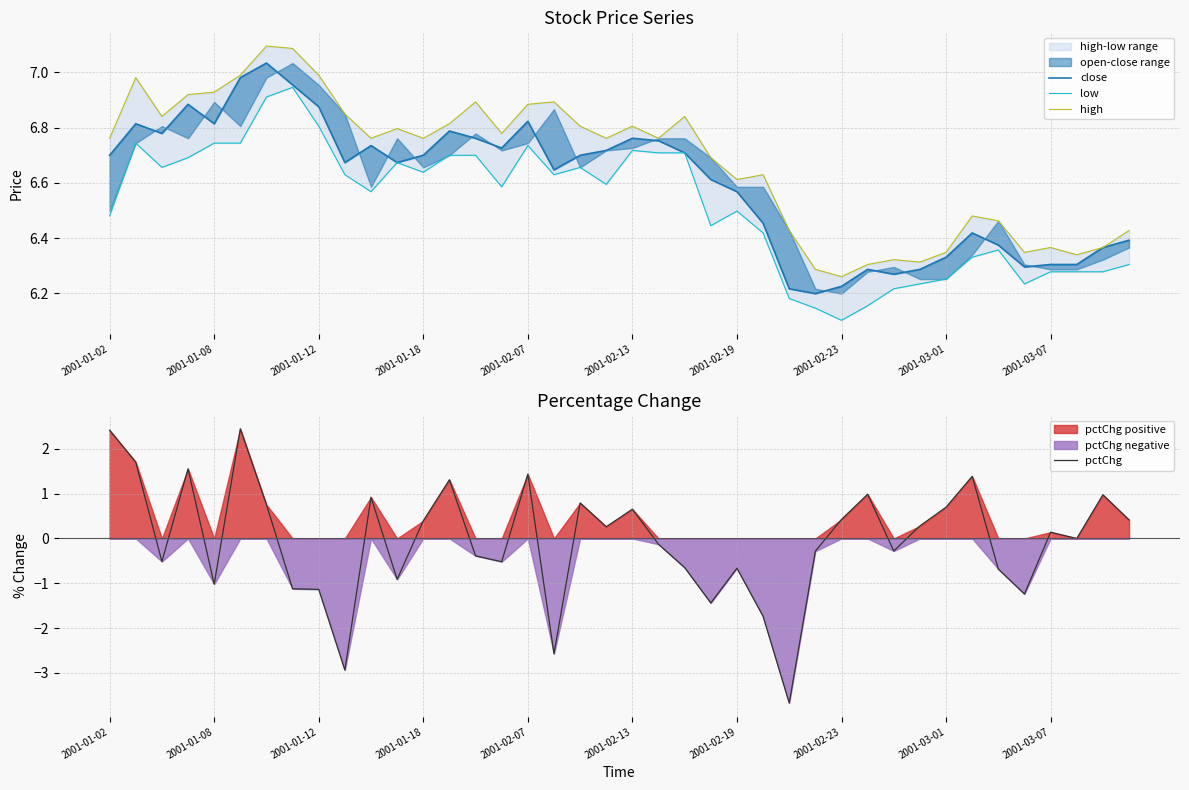

The value of close at 33 is 6.4. True or false?

True